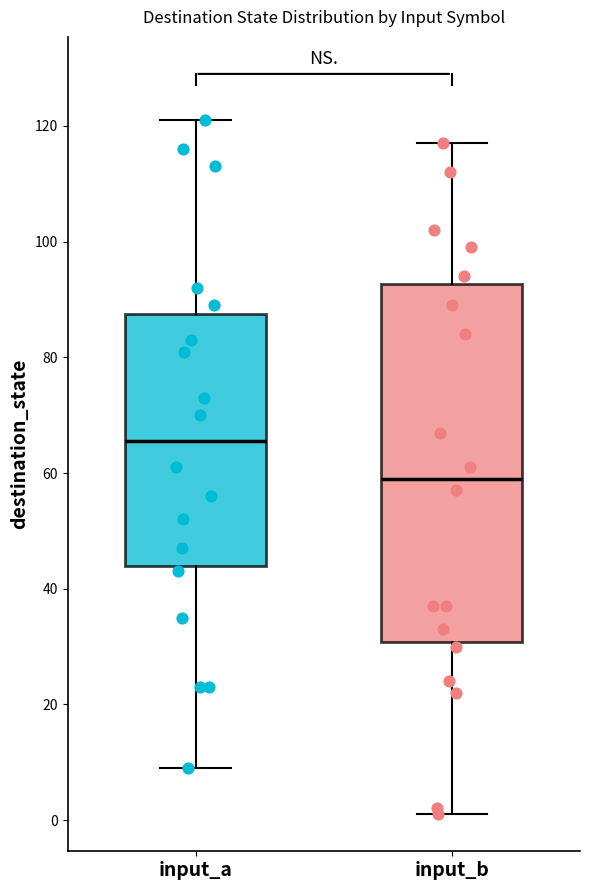

Reading left to right, read every box against the y-axis: the position of its median line, the range the box covers, and the ends of its whiskers. The values are not printed on the chart, so give them approximately, as read against the axis.

input_a: median 66, box 44 to 88, whiskers 10 to 122
input_b: median 60, box 30 to 92, whiskers 2 to 118